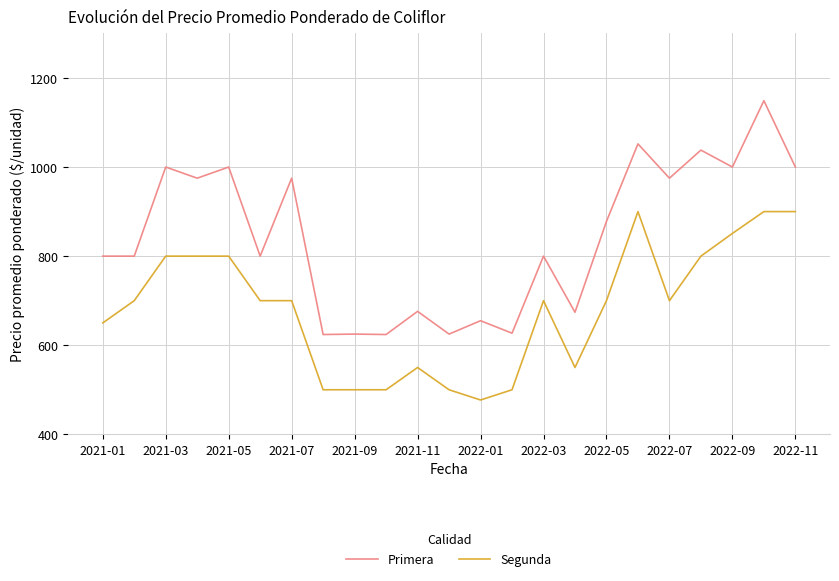

Which series has the largest range (max minus min)?

Primera